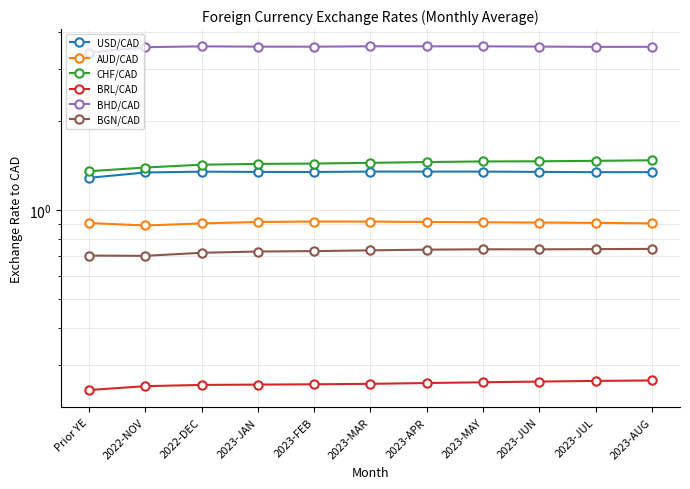

What is the minimum value for BHD/CAD?

3.4